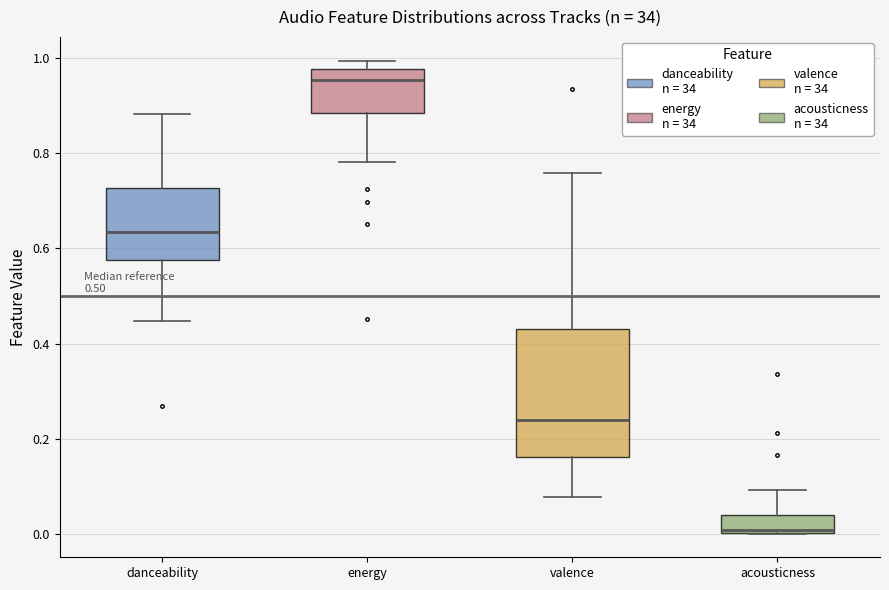

Which box is the tallest, from its lower edge to its upper edge?

valence